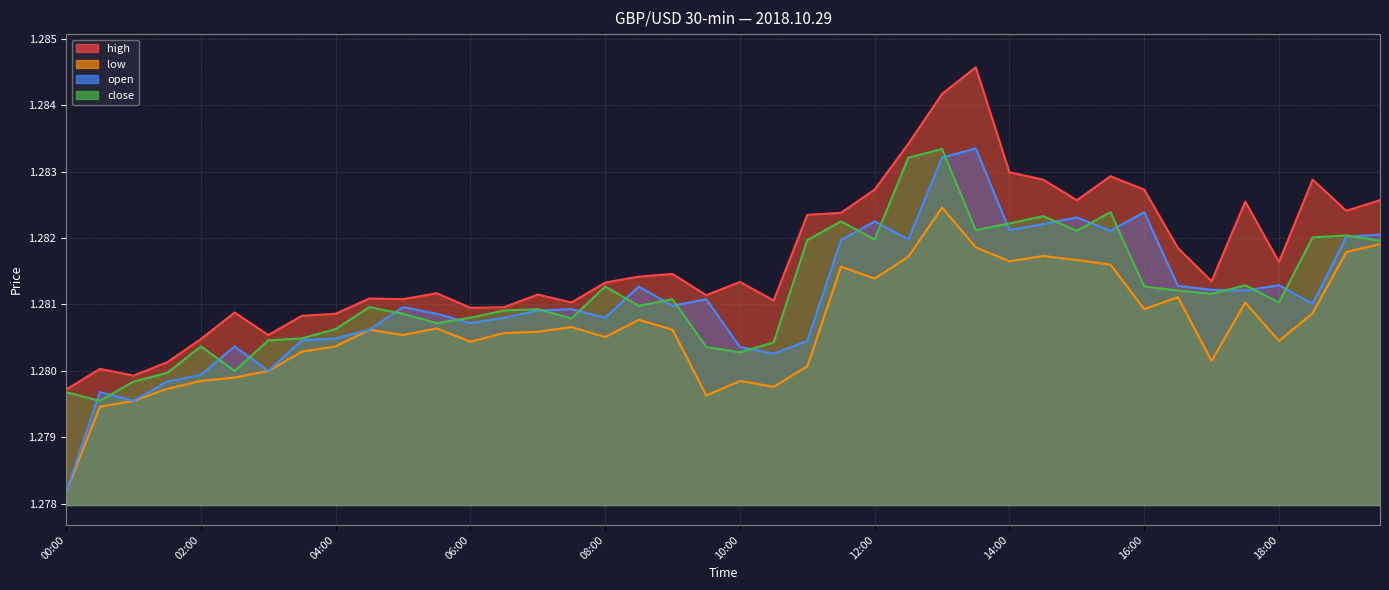

Count the number of data series in this chart.

4